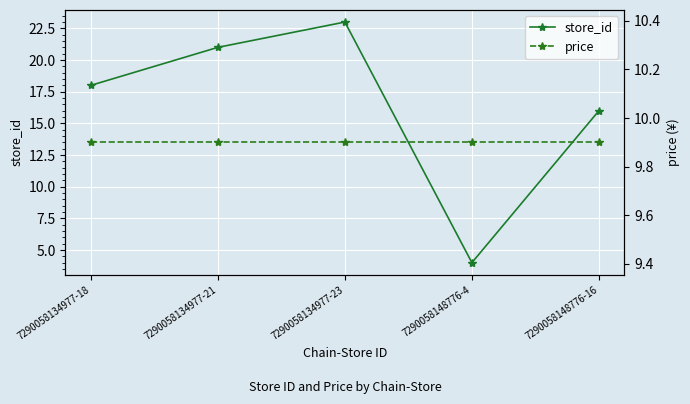

List the series in order of their overall mean, highest first.

store_id, price